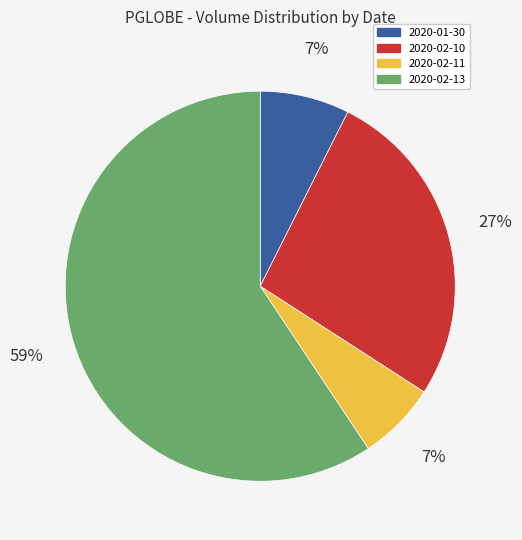

What is the largest slice in the pie chart?

2020-02-13